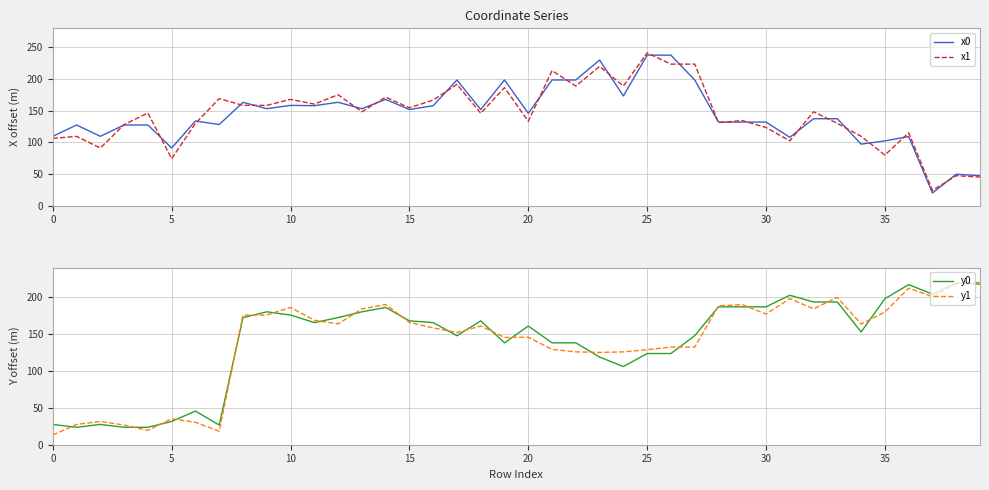

How many interior local peaks does the y1 series have?

10